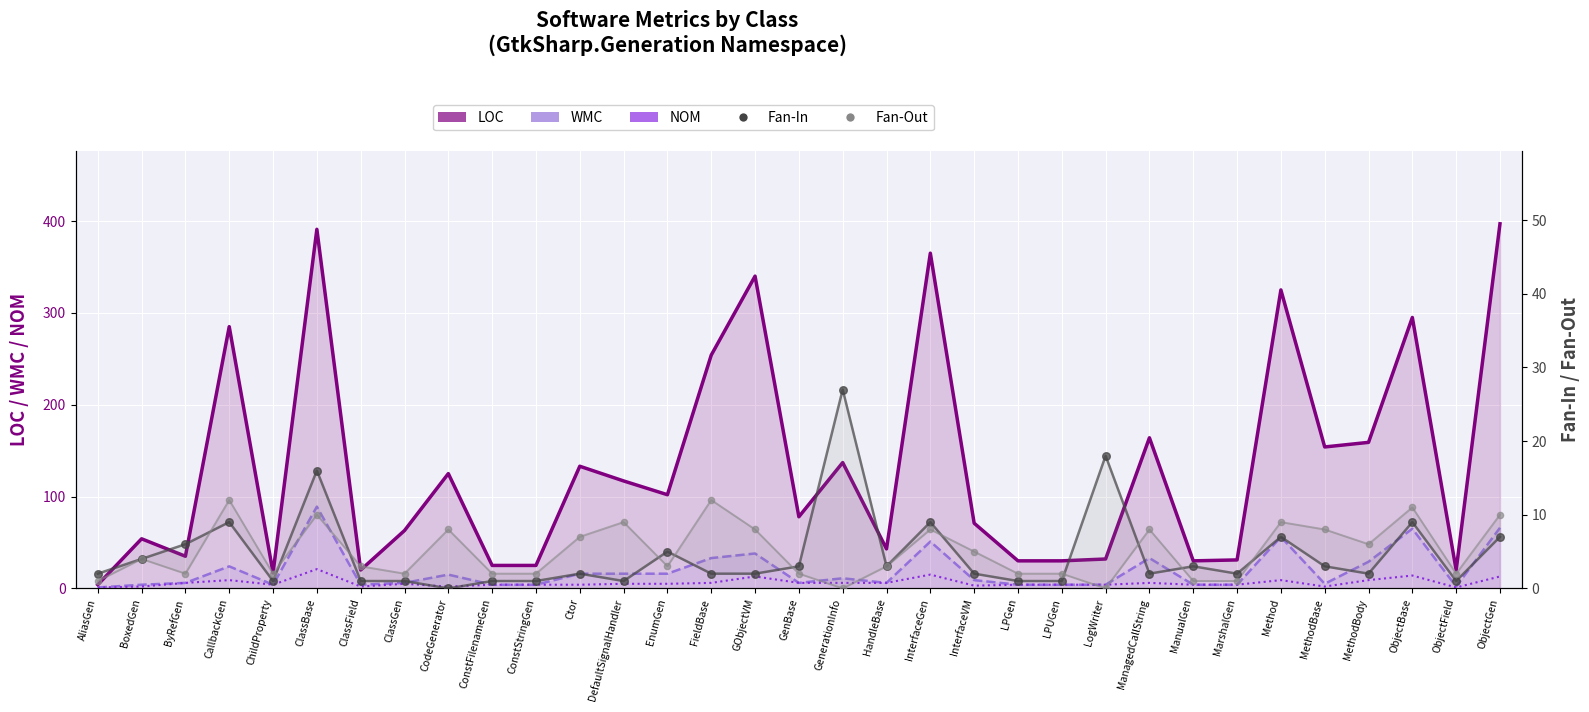

Is the value of WMC at MethodBody greater than the value of LOC at GObjectVM?

No